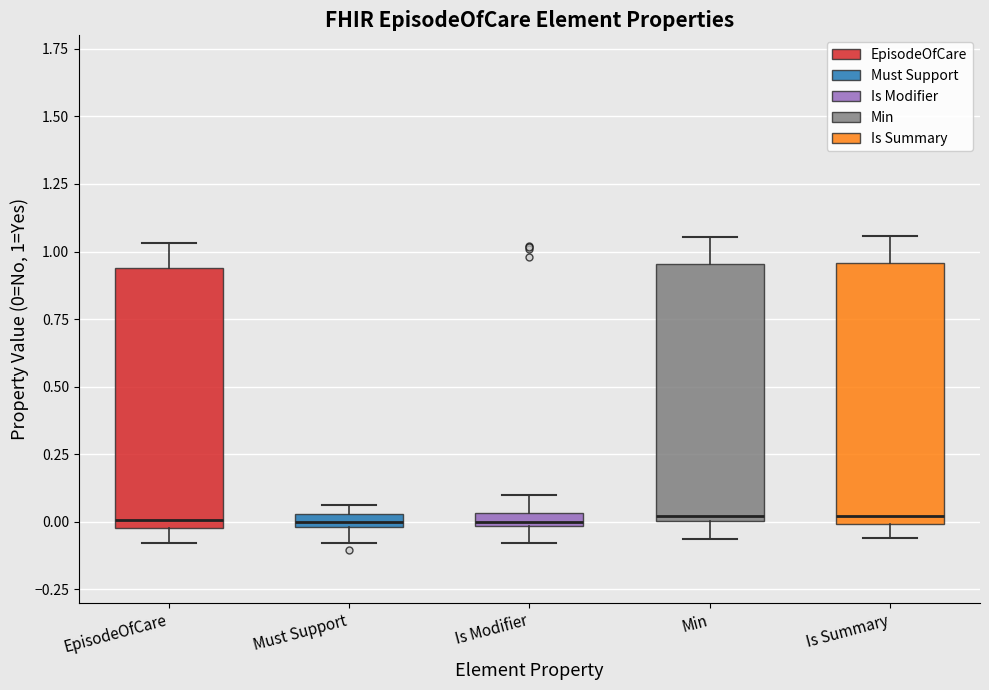

Where does the upper whisker of the box for Is Modifier end on the y-axis? The values are not printed on the chart, so give them approximately, as read against the axis.

0.10